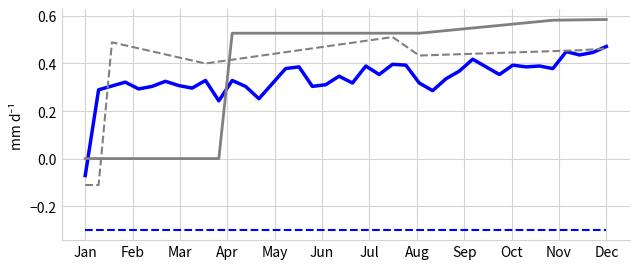

What is the smallest value displayed?

-0.3